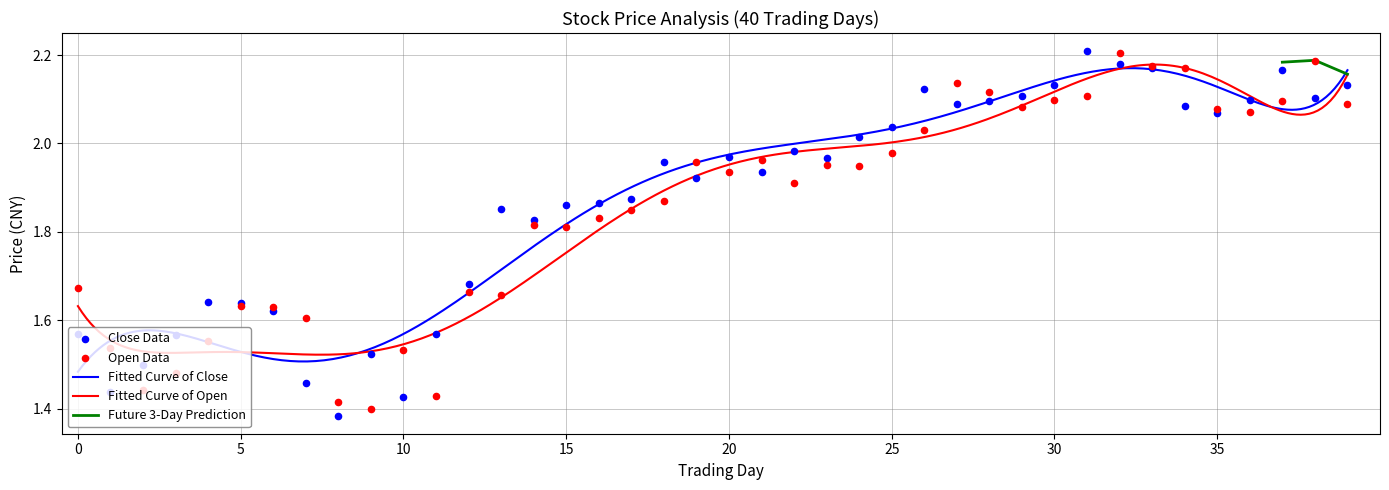

Which series has the largest Y range (max minus min)?

close